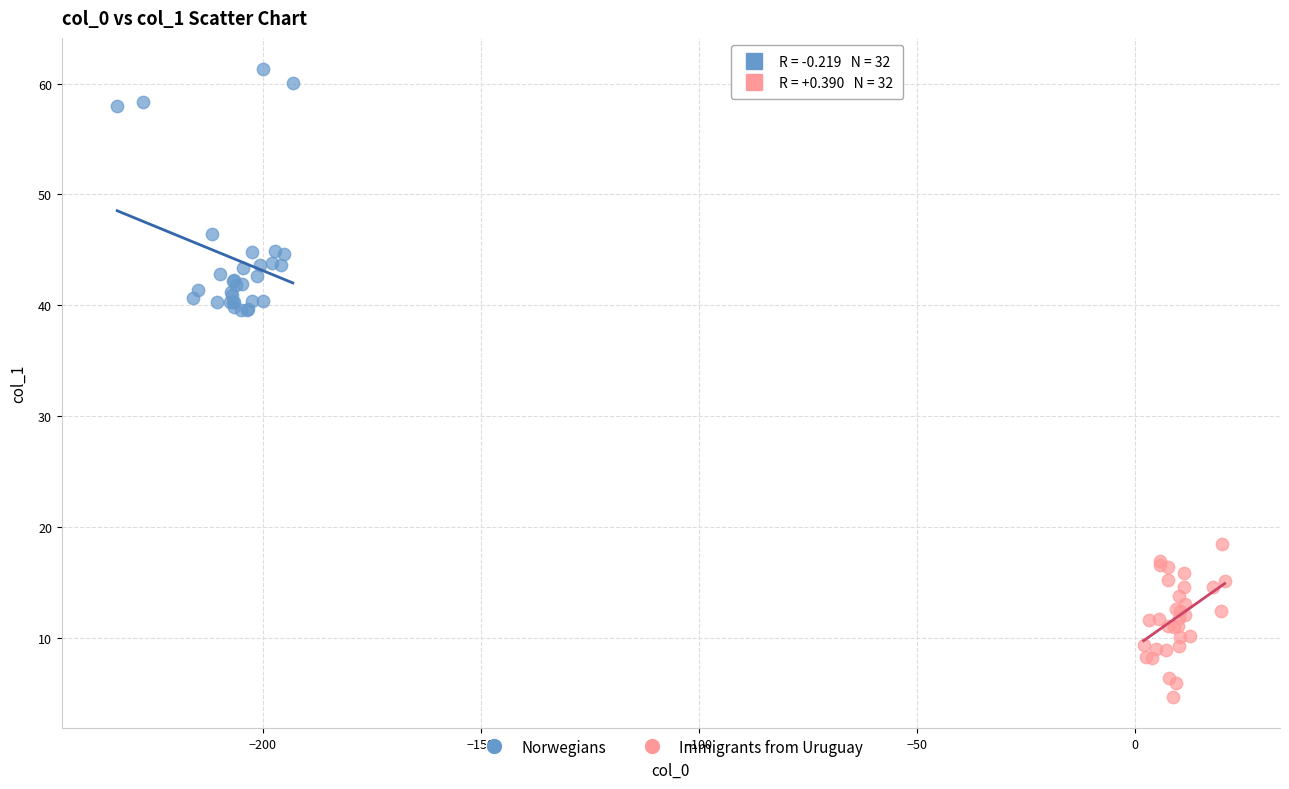

Which series contains the lowest Y value?

Immigrants from Uruguay